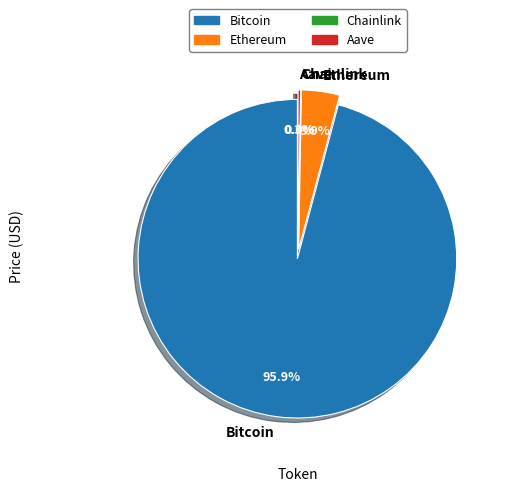

How many segments does this pie chart have?

4